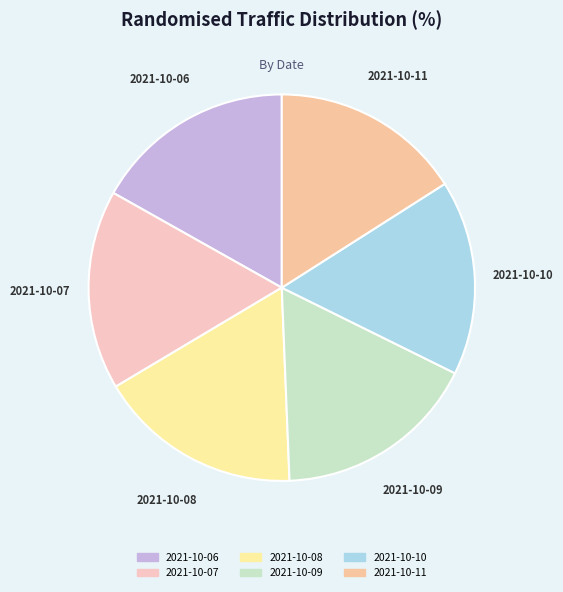

Is the sum of 2021-10-11 and 2021-10-06 greater than half?

No